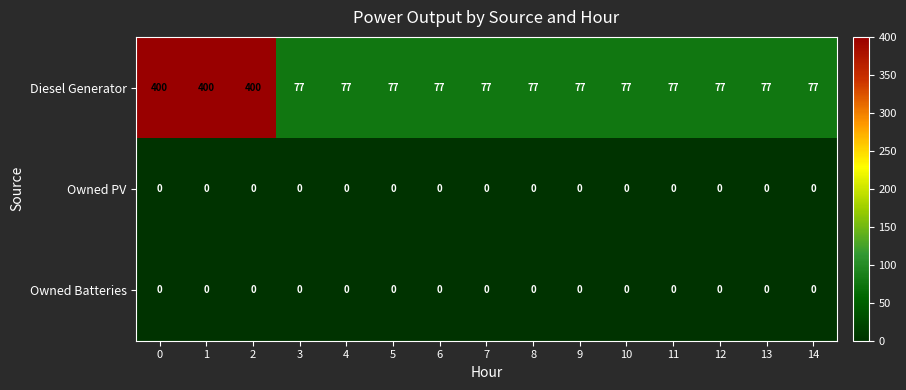

What is the difference between the maximum and minimum values in the Diesel Generator series?

323